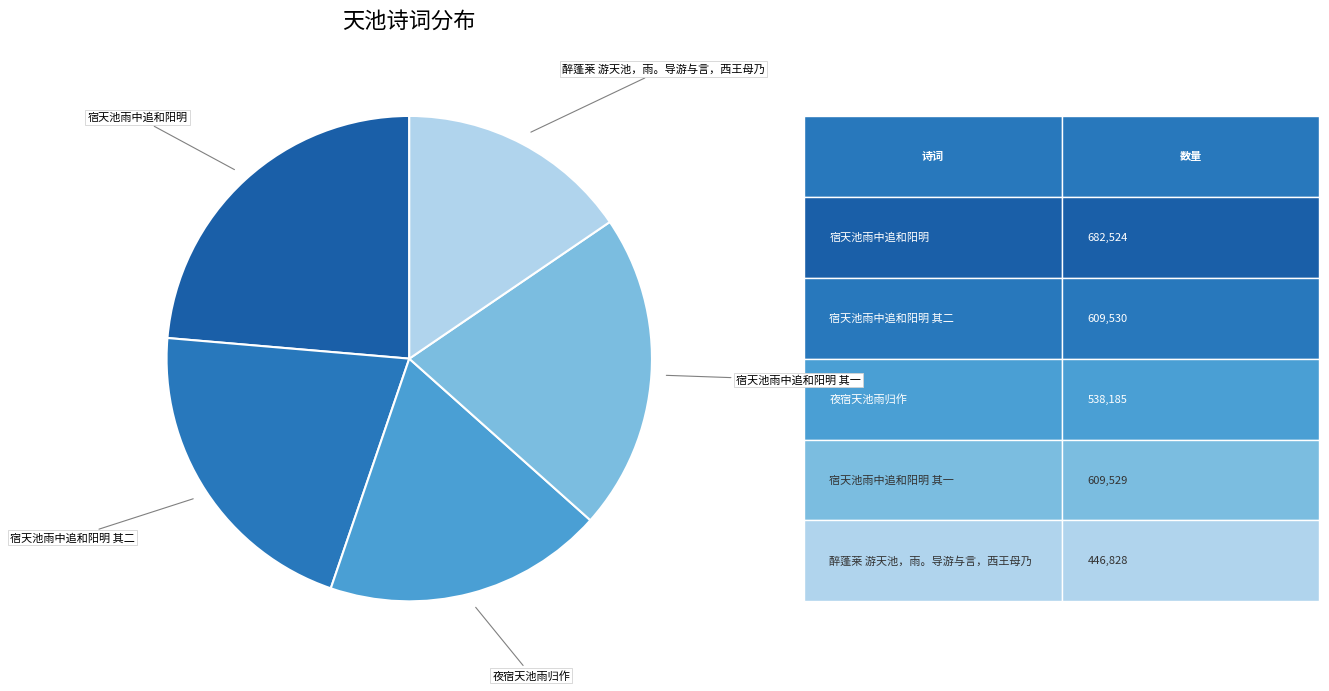

Which slice is the smallest?

醉蓬莱 游天池，雨。导游与言，西王母乃